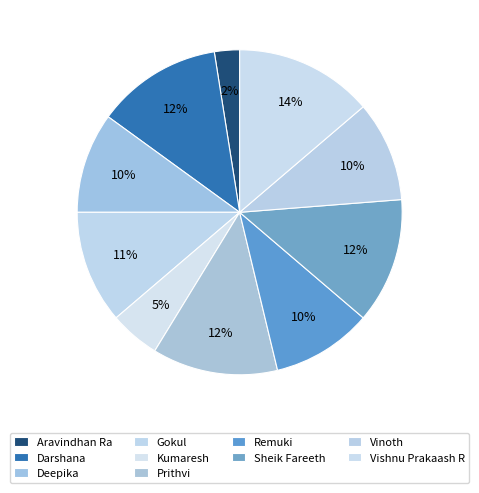

The Darshana slice represents 12% of the pie. True or false?

True